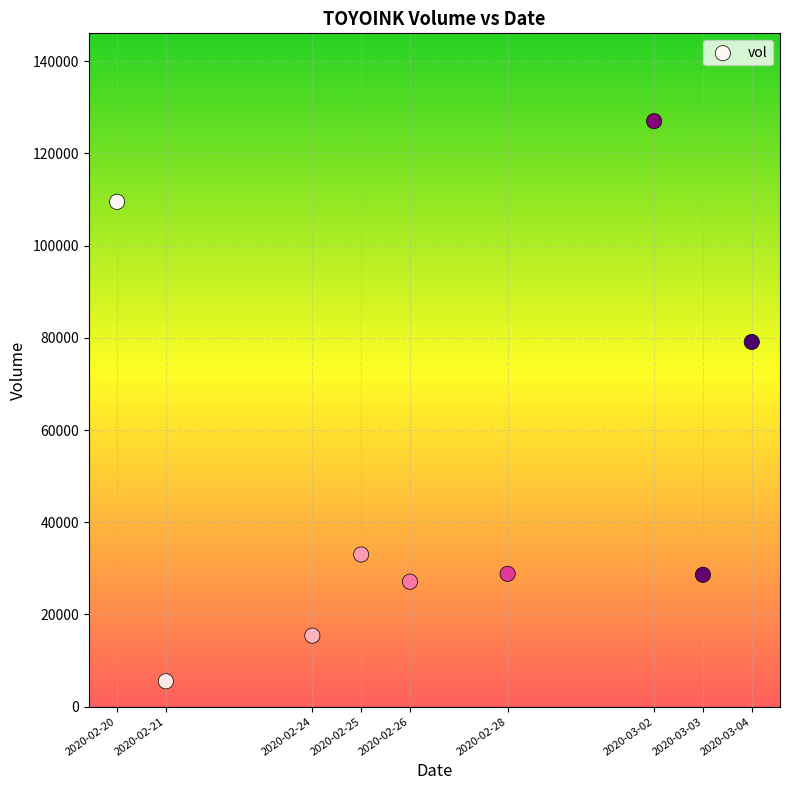

What Y value in the scatter plot is closest to 66250?

79100